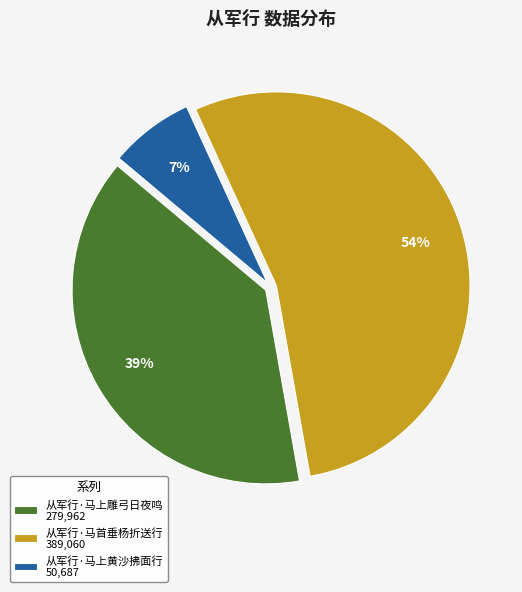

Is the sum of 从军行·马首垂杨折送行 and 从军行·马上黄沙拂面行 greater than half?

Yes